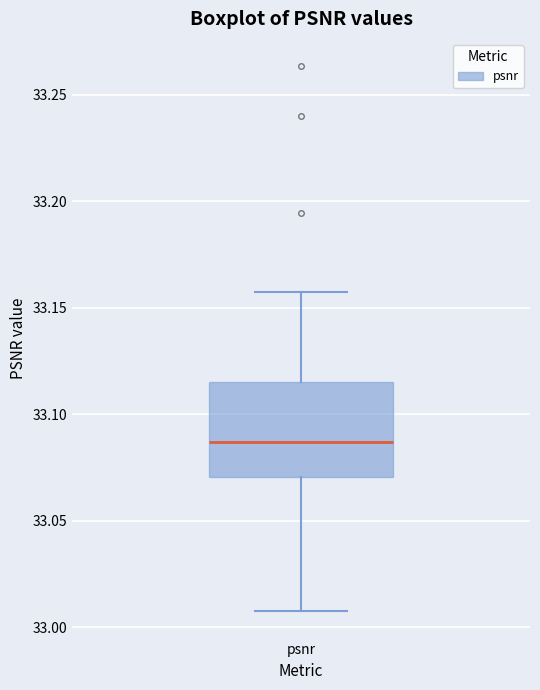

Read this box plot against the y-axis: the position of the median line, the range covered by the box, and the ends of both whiskers. The values are not printed on the chart, so give them approximately, as read against the axis.

median 33.085, box 33.070 to 33.115, whiskers 33.005 to 33.155